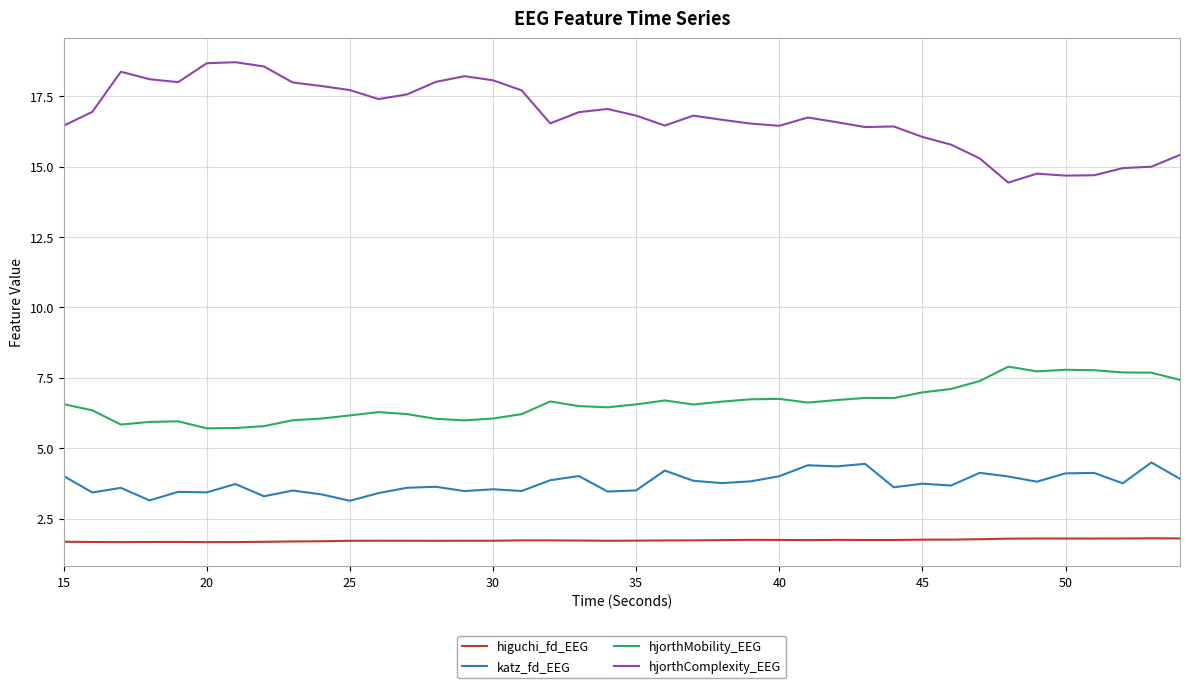

True or false: hjorthMobility_EEG and katz_fd_EEG intersect in this chart.

False